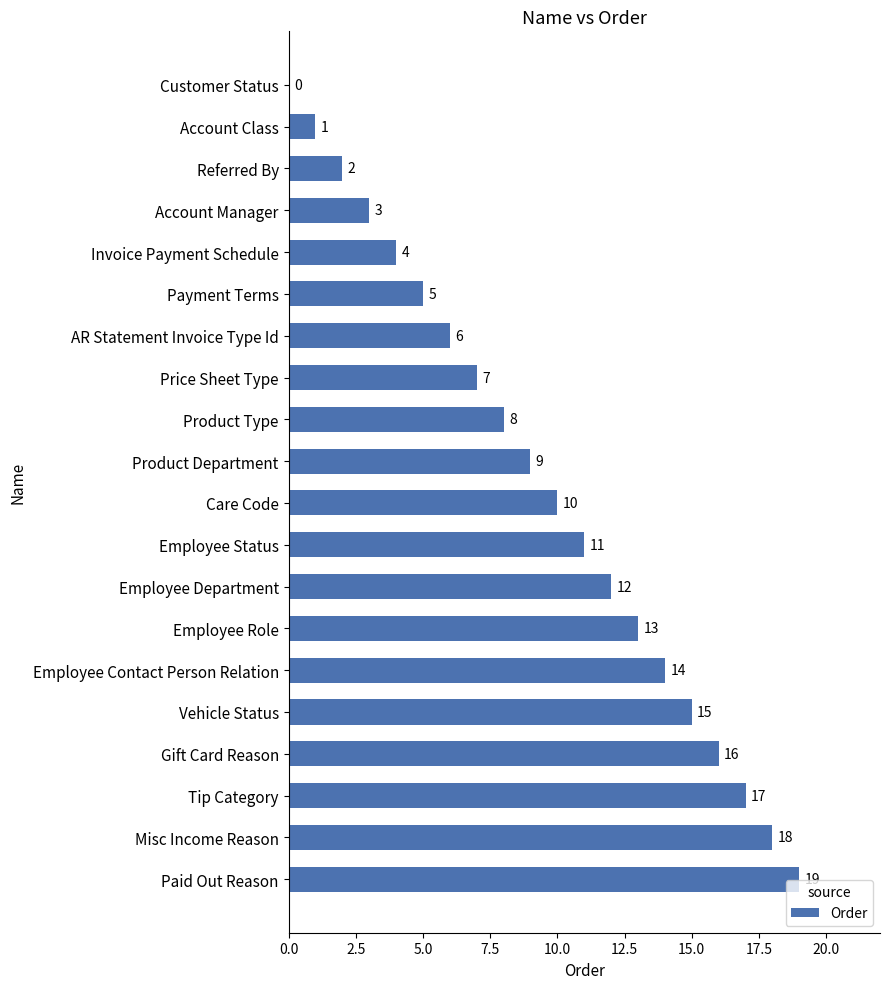

Count the number of data series in this chart.

1